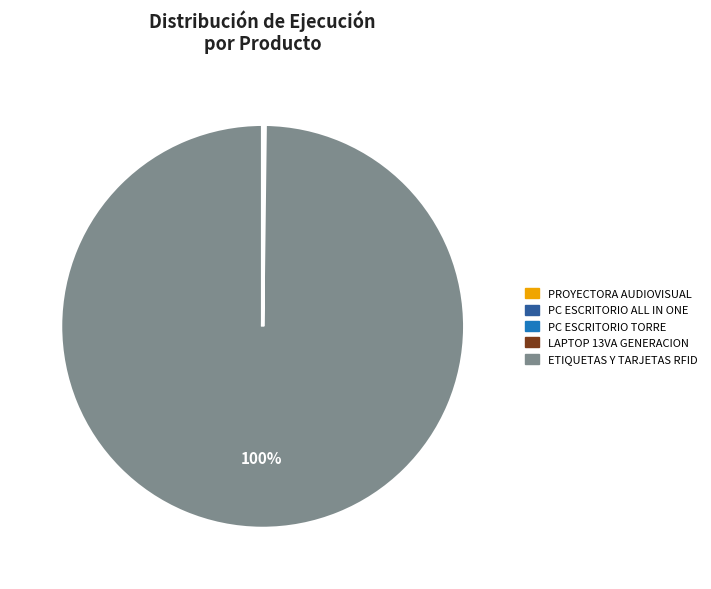

To the nearest percent, what is the average slice percentage?

20%